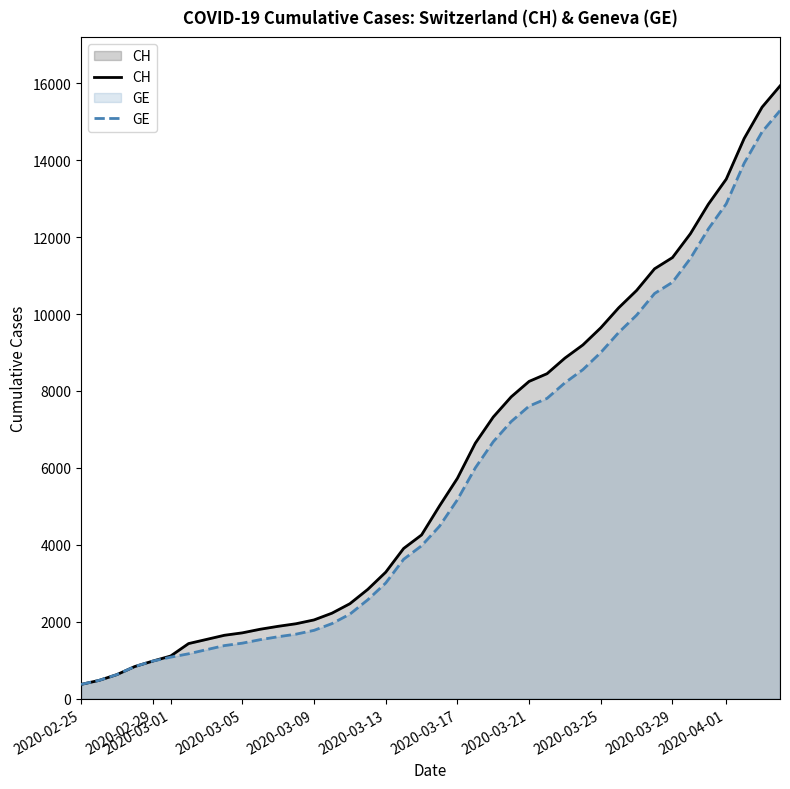

Which label corresponds to the smallest value in the chart?

2020-02-25